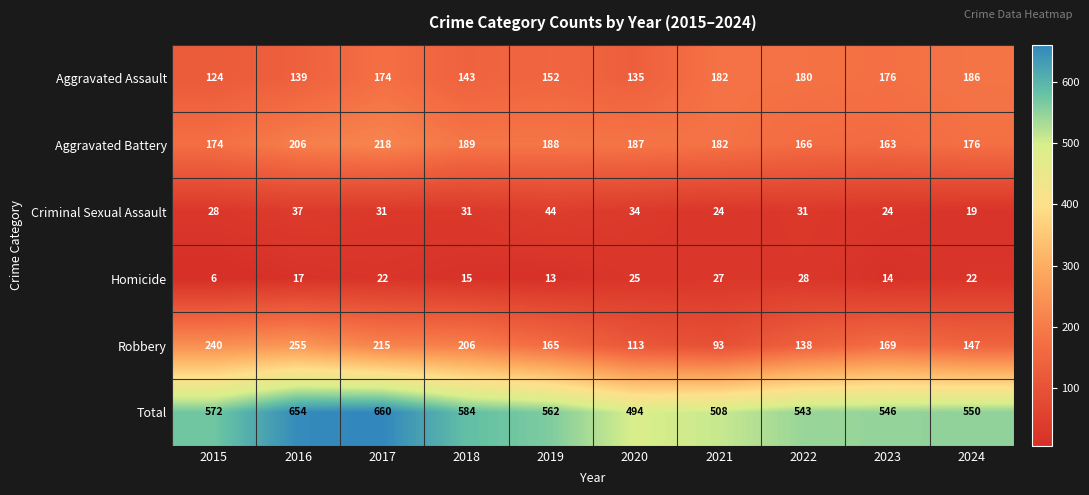

The Aggravated Assault series shows 143 at 2018. True or false?

True